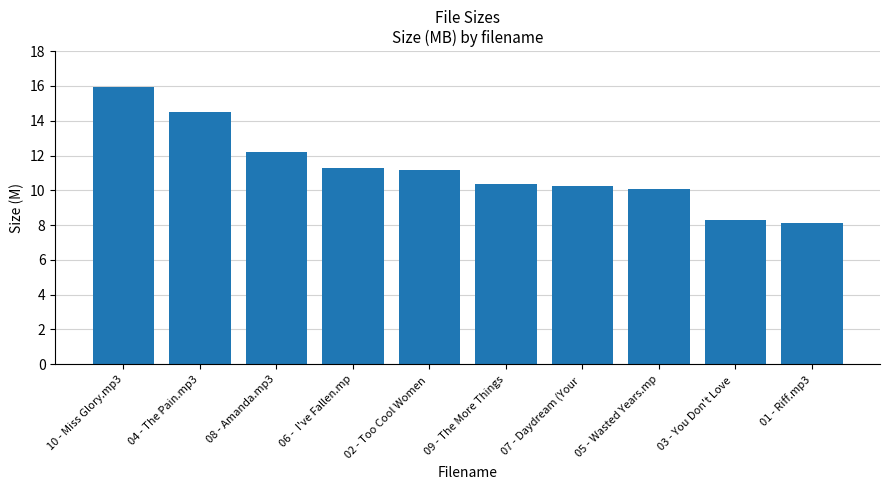

How many bars are there in total?

10